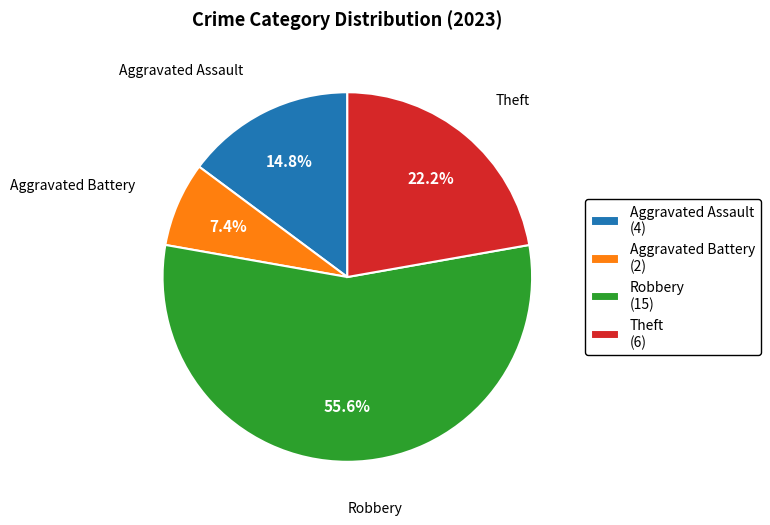

To the nearest percent, what is the difference between the largest and smallest slice percentages?

48%